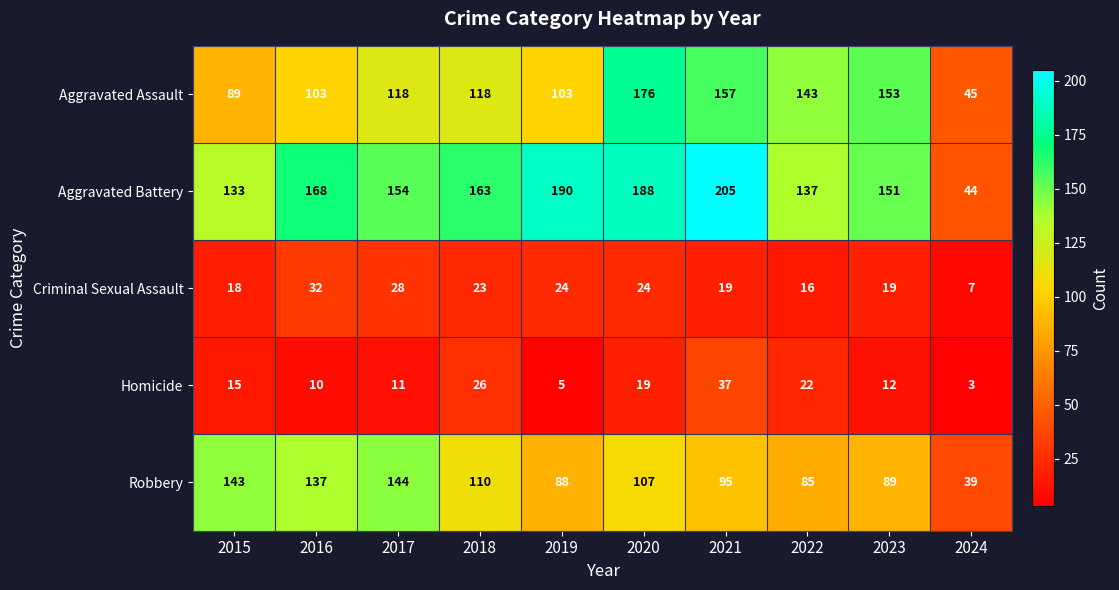

Which label corresponds to the smallest value in the chart?

2024